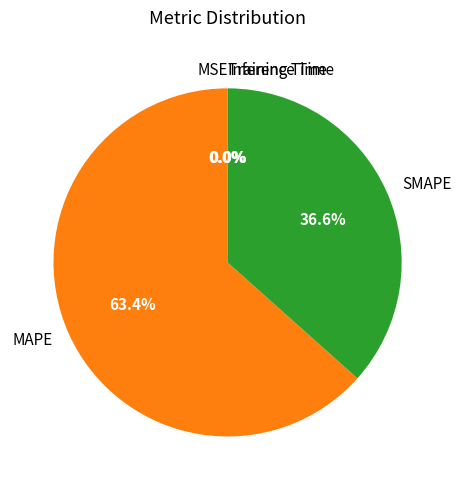

Is there any slice that represents more than half of the pie?

Yes